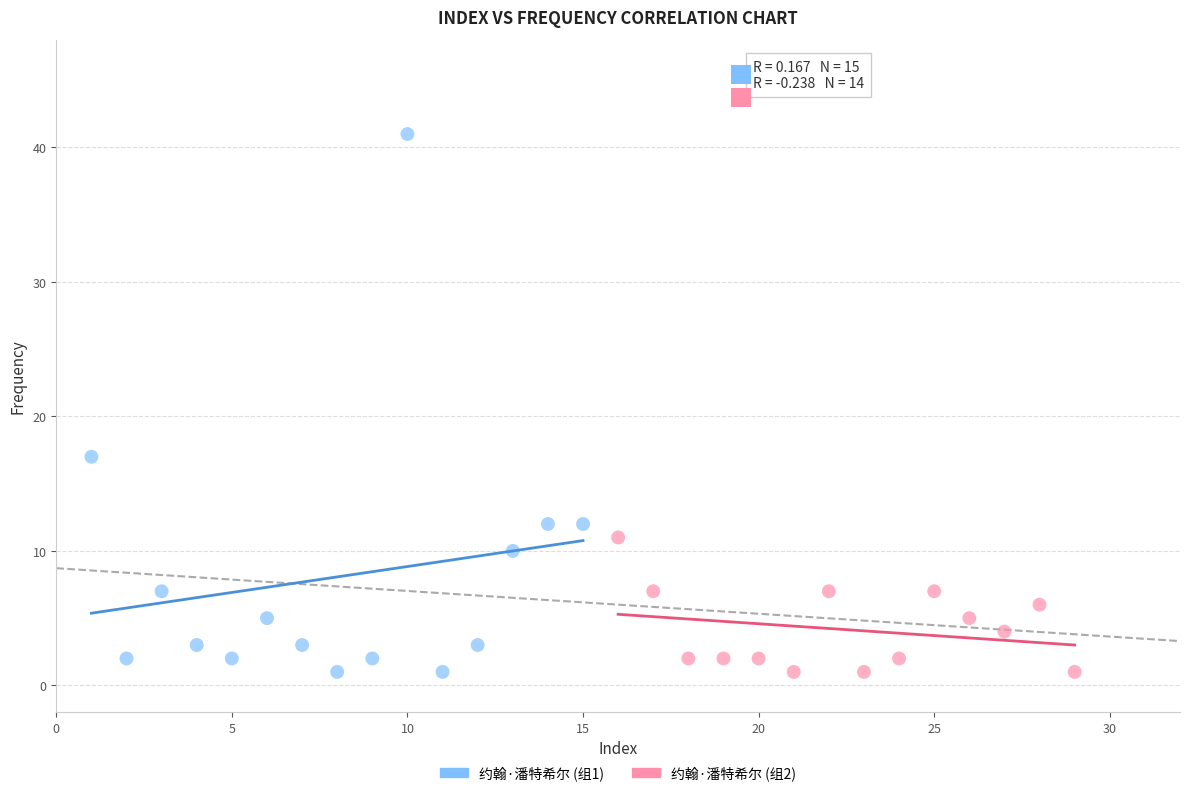

Which series reaches the maximum Y coordinate?

约翰·潘特希尔 (组1)